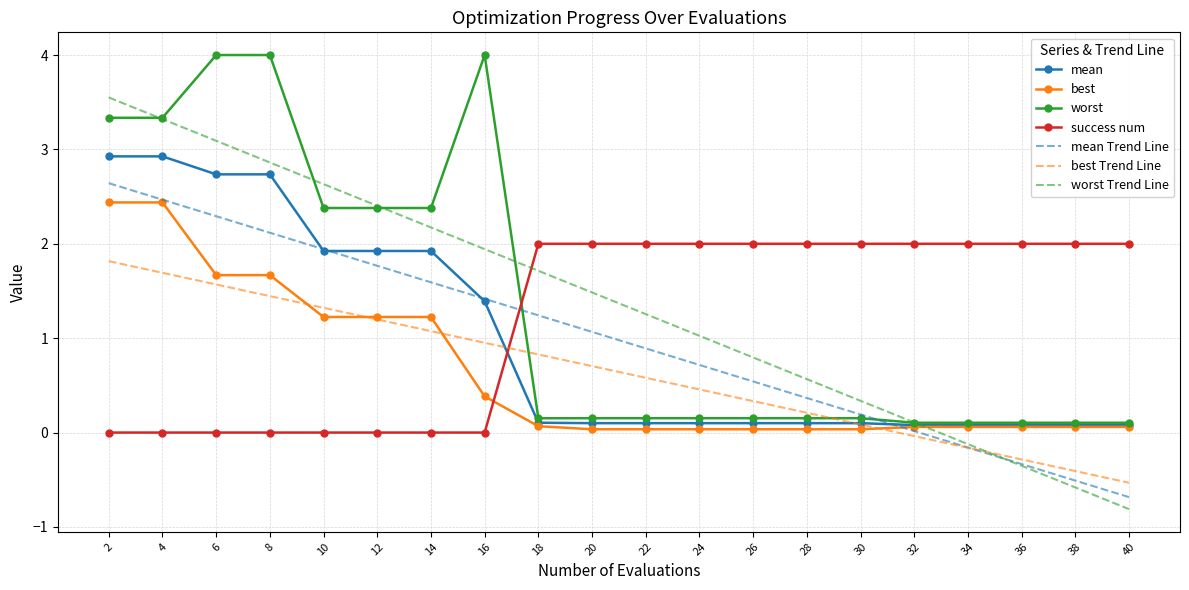

Is the value of best Trend Line at 6 greater than the value of best at 14?

Yes